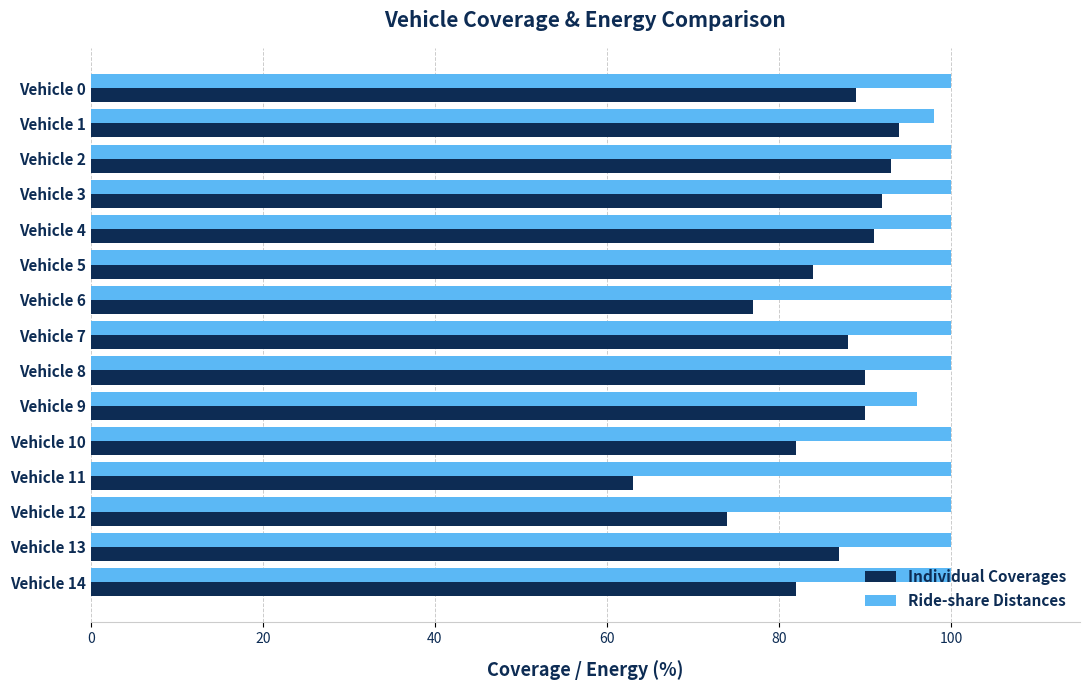

Which category has the lowest value in the Ride-share Distances series?

Vehicle 9